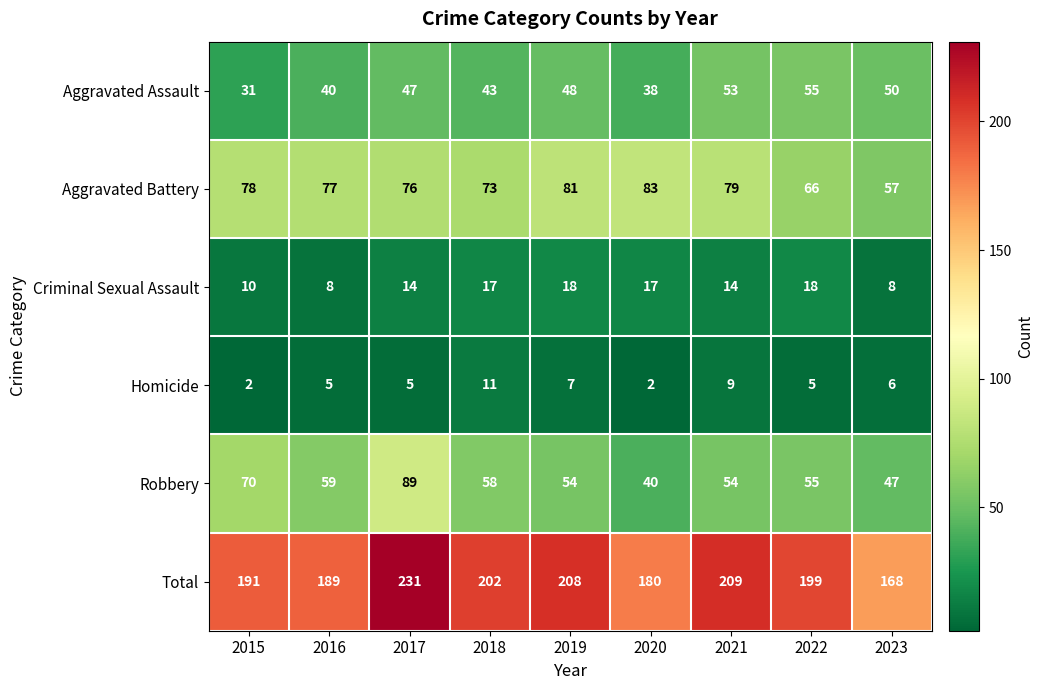

Between 2017 and 2022, which series saw the biggest shift?

Robbery